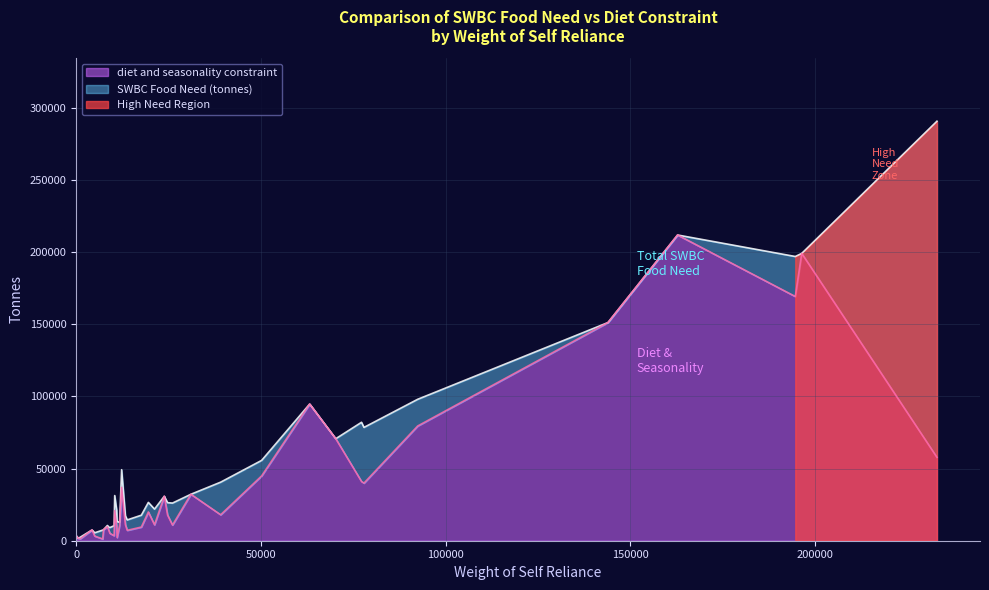

What is the highest value of the diet and seasonality constraint series?

211874.9